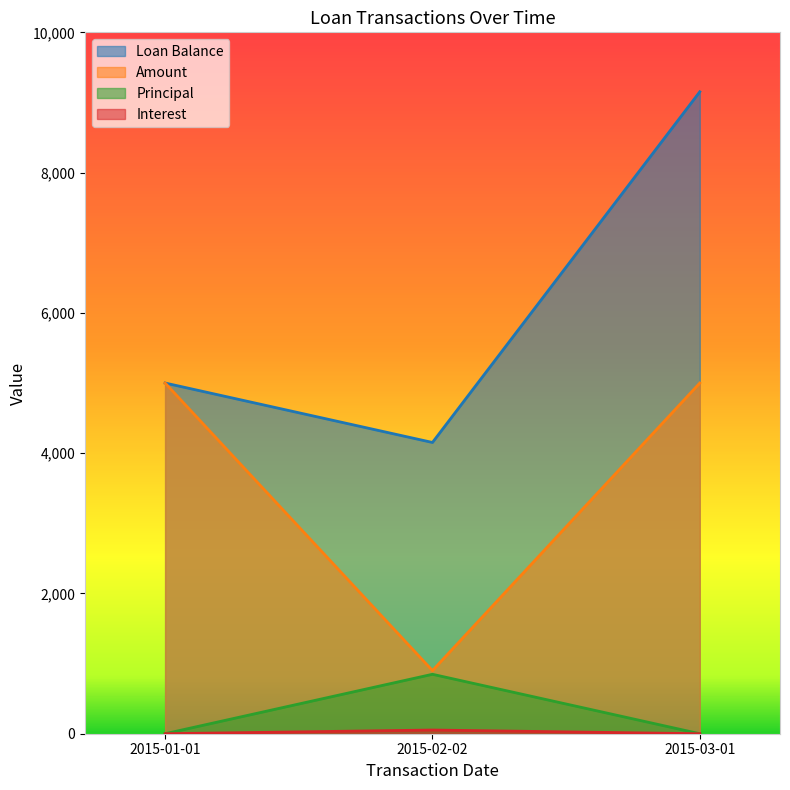

What is the maximum value shown in the chart?

9152.6